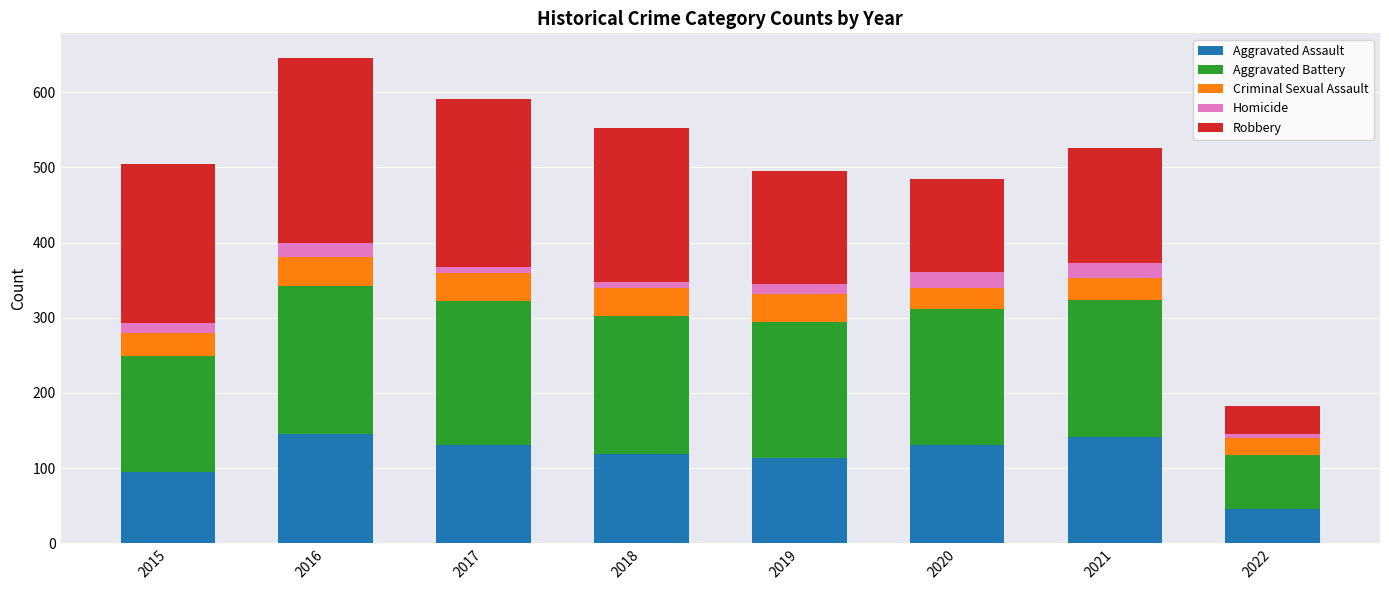

What is the lowest value of the Aggravated Assault series?

46